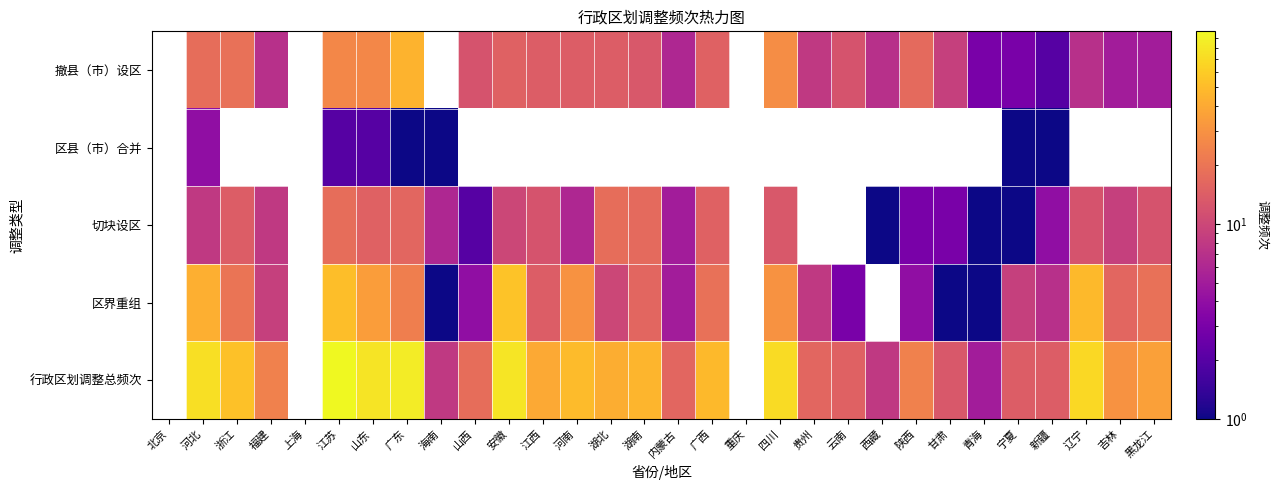

Is it true that 撤县（市）设区 equals 79.1 at 广东?

False